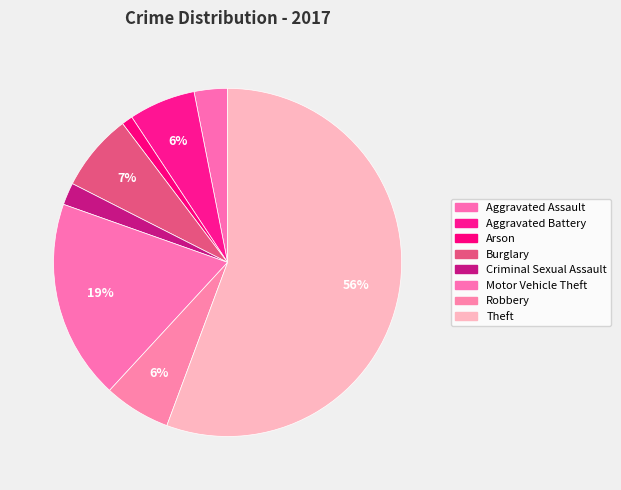

What is the change in value from Burglary to Criminal Sexual Assault?

-5